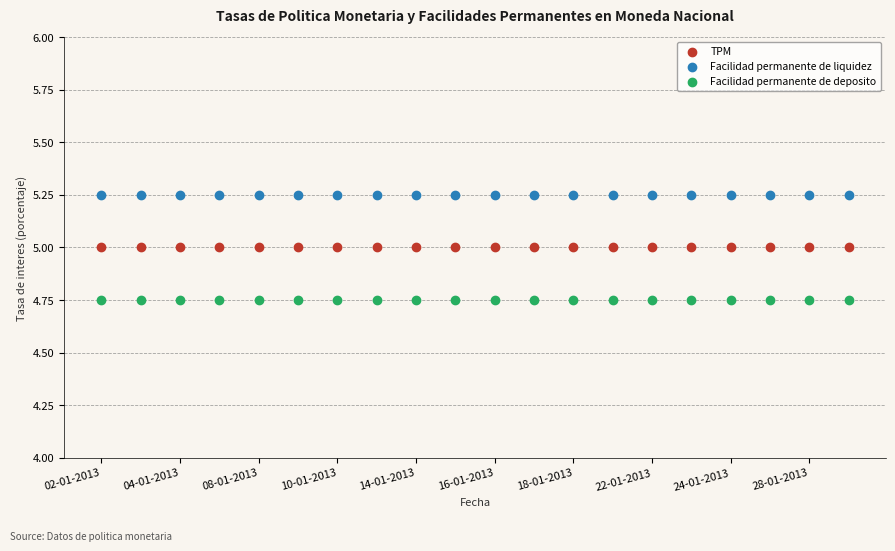

Which series contains the highest Y value?

Facilidad permanente de liquidez